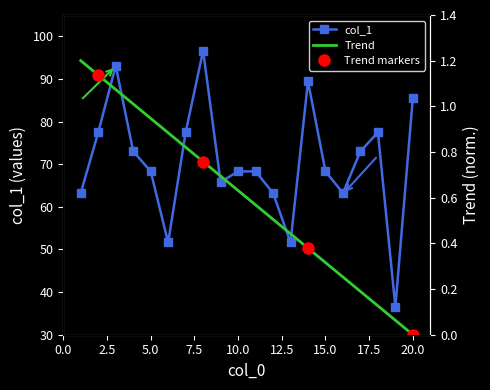

Rank the categories by value from highest to lowest.

8, 3, 14, 20, 2, 7, 18, 4, 17, 5, 10, 11, 15, 9, 1, 12, 16, 6, 13, 19